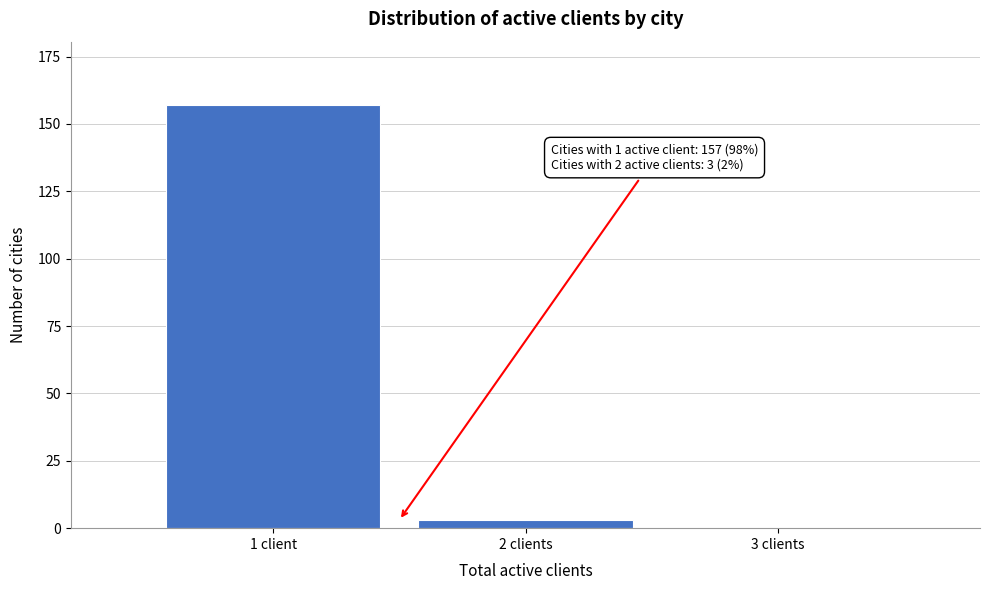

Reading left to right, extract all data points from this chart.

1 client=157	2 clients=3	3 clients=0